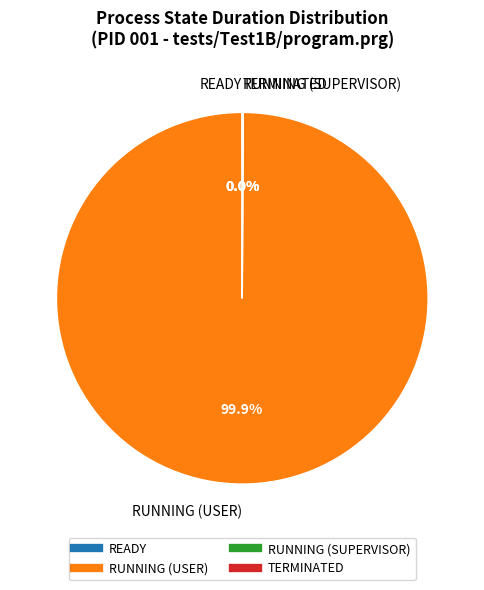

To the nearest percent, what is the difference between the largest and smallest slice percentages?

100%